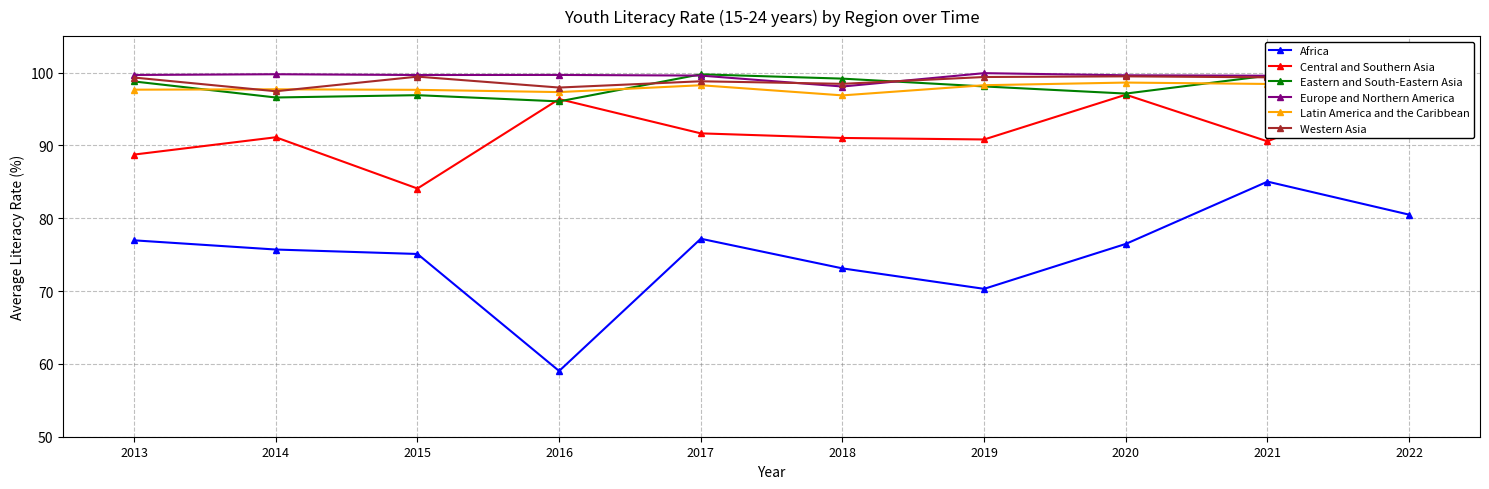

List the series in order of their peak value, lowest first.

Africa, Central and Southern Asia, Latin America and the Caribbean, Western Asia, Eastern and South-Eastern Asia, Europe and Northern America